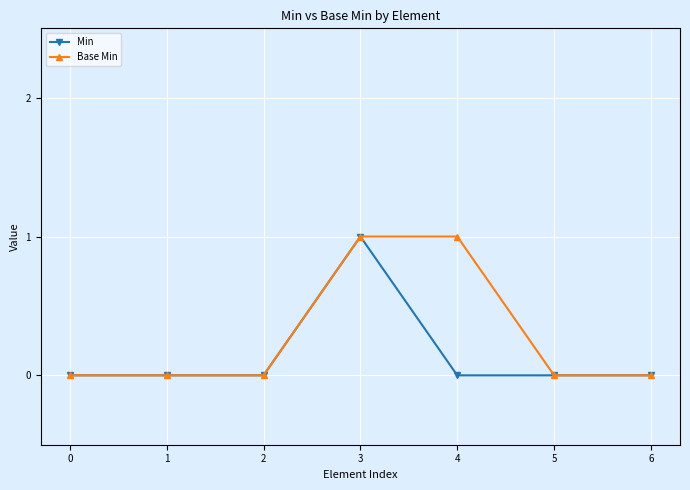

Does the chart have visible grid lines?

Yes